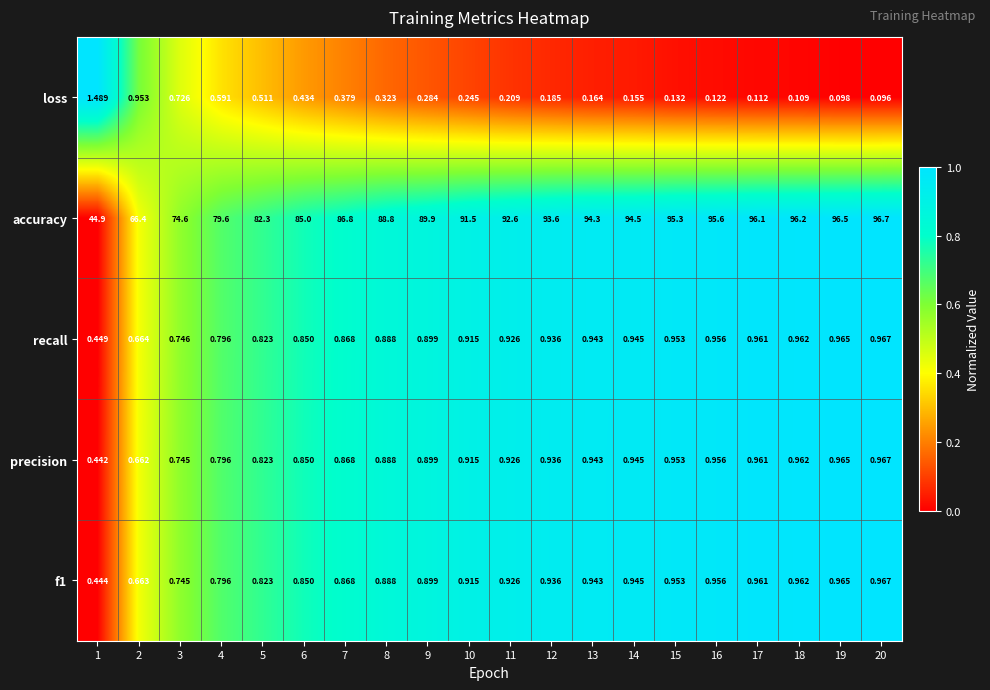

Which series changed the most between 7 and 18?

accuracy